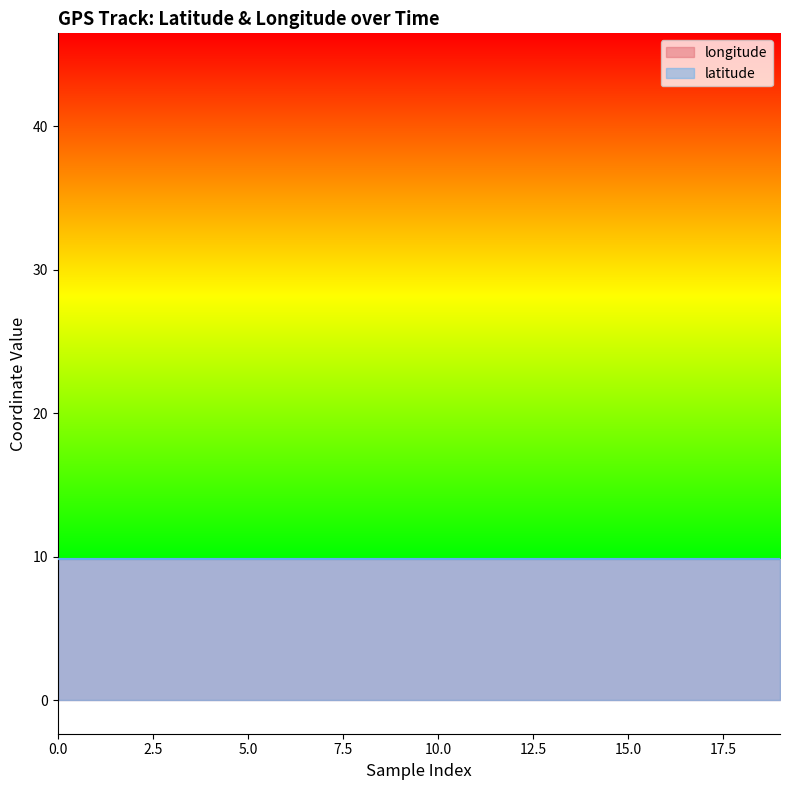

Is it true that longitude equals 4.1 at 19?

False